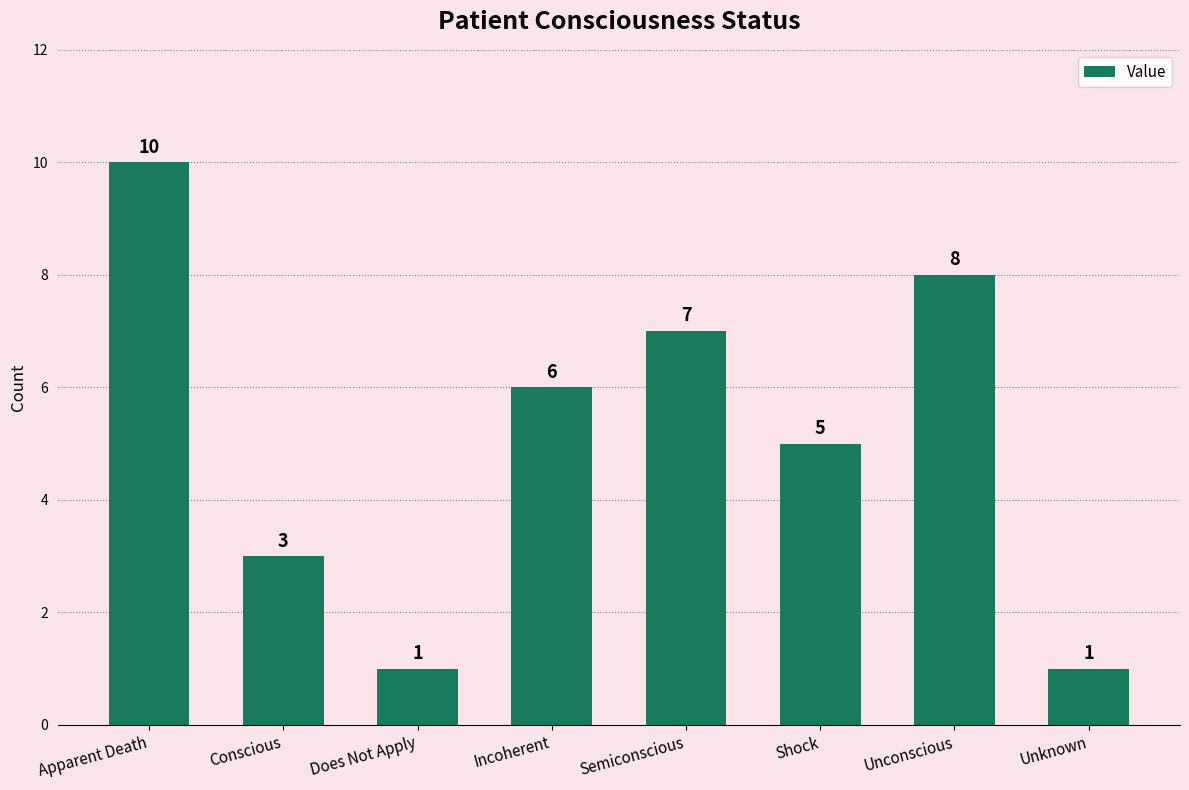

True or false: the data shows 3 at Conscious.

True